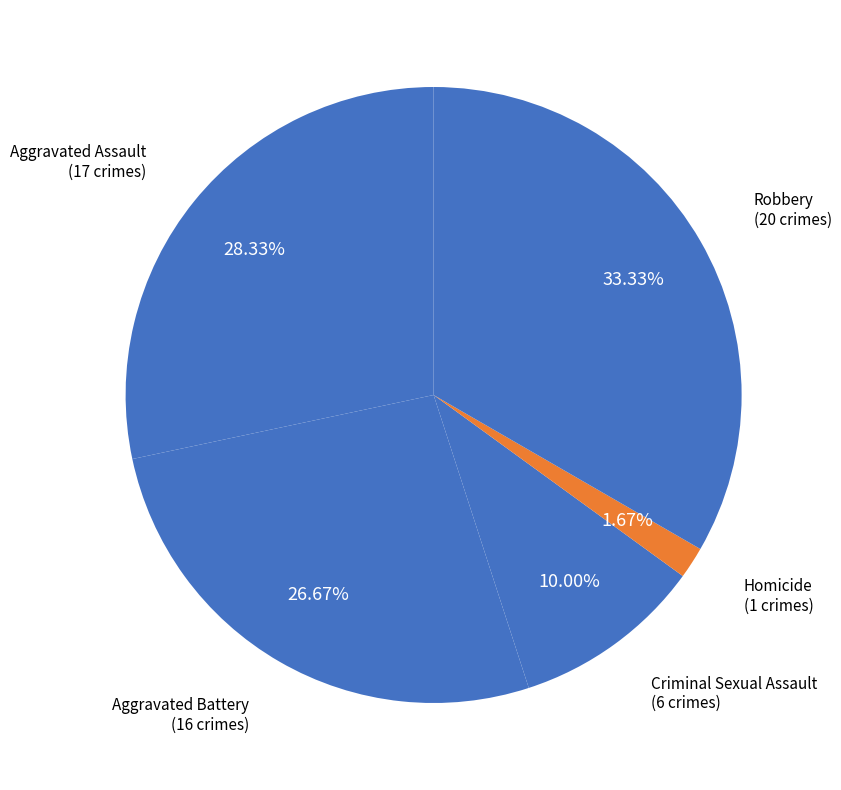

What percentage is the Aggravated Assault slice, to the nearest percent?

28%